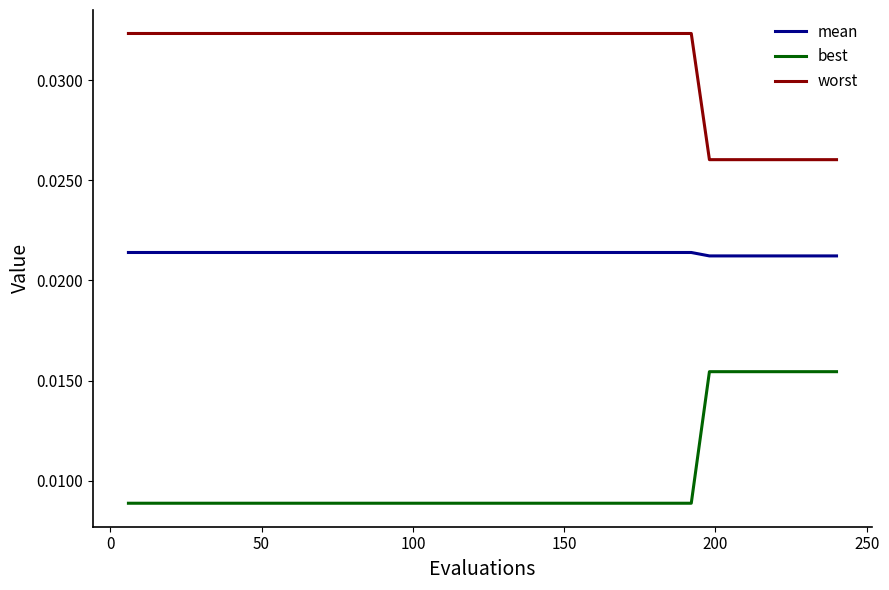

How many lines are shown in the chart?

3